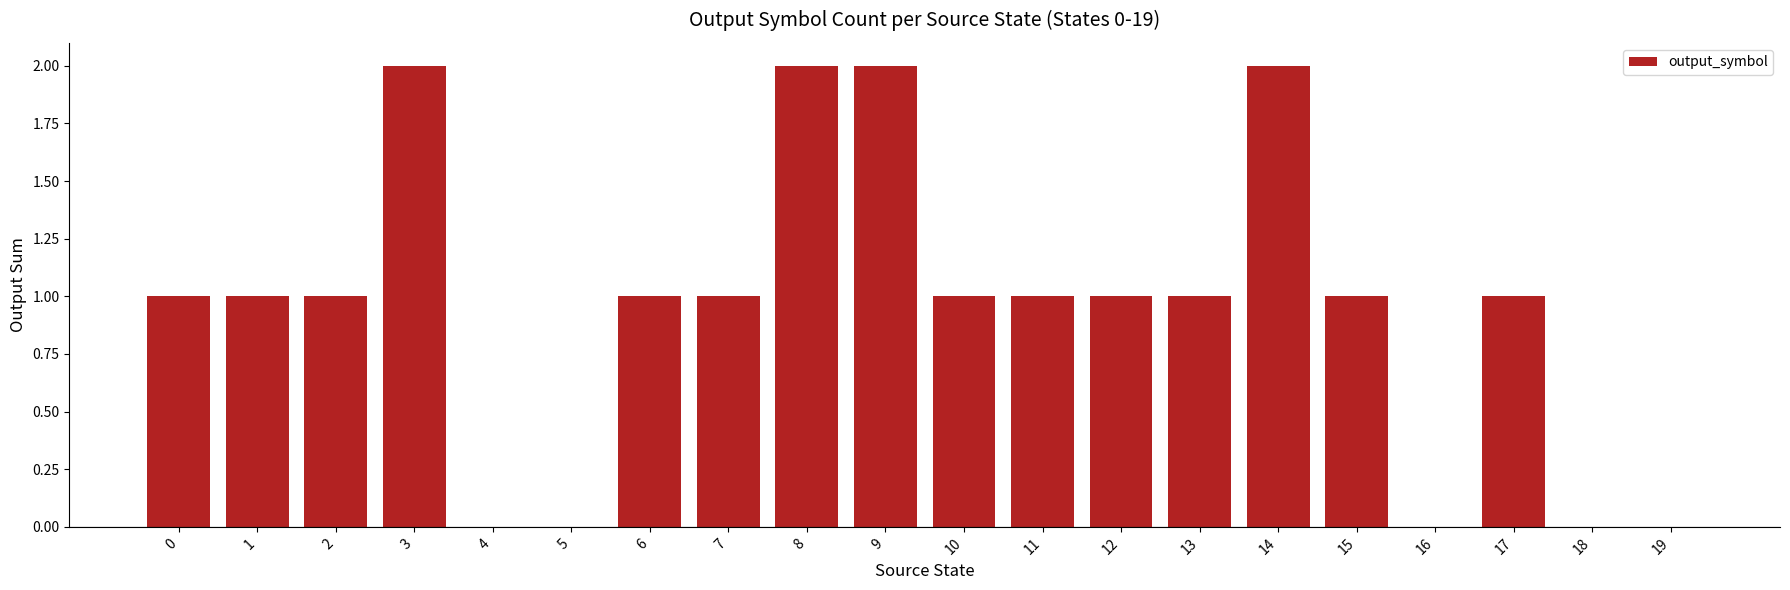

Are the bars horizontal?

No